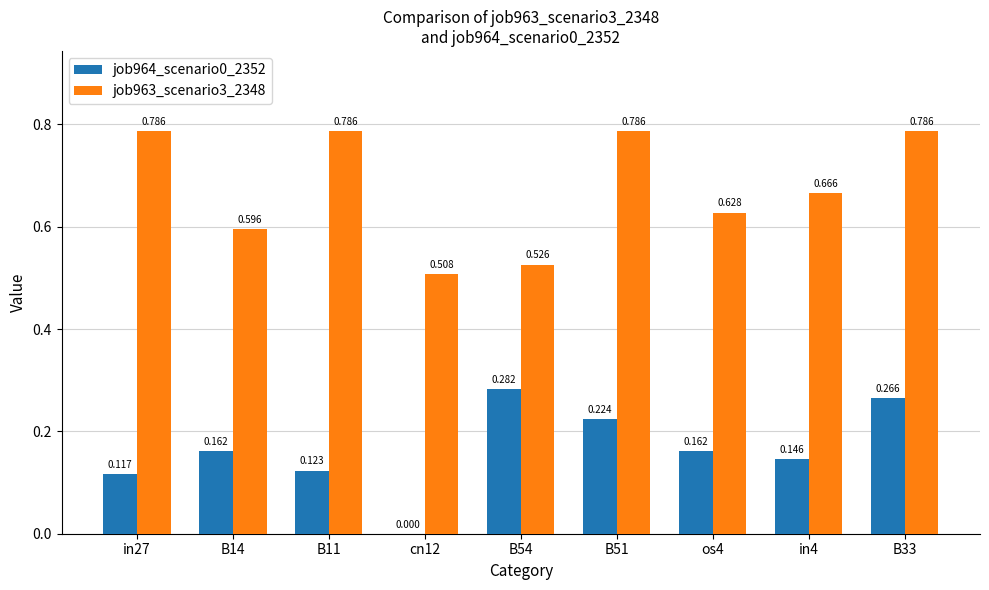

How many positive values does the job964_scenario0_2352 series have?

8